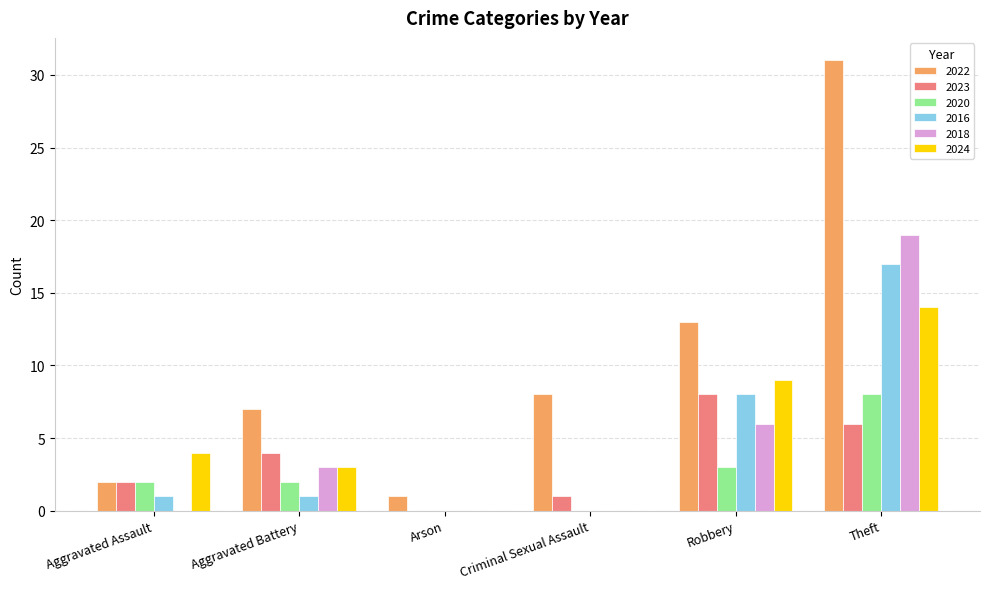

How many categories are shown in the chart?

6